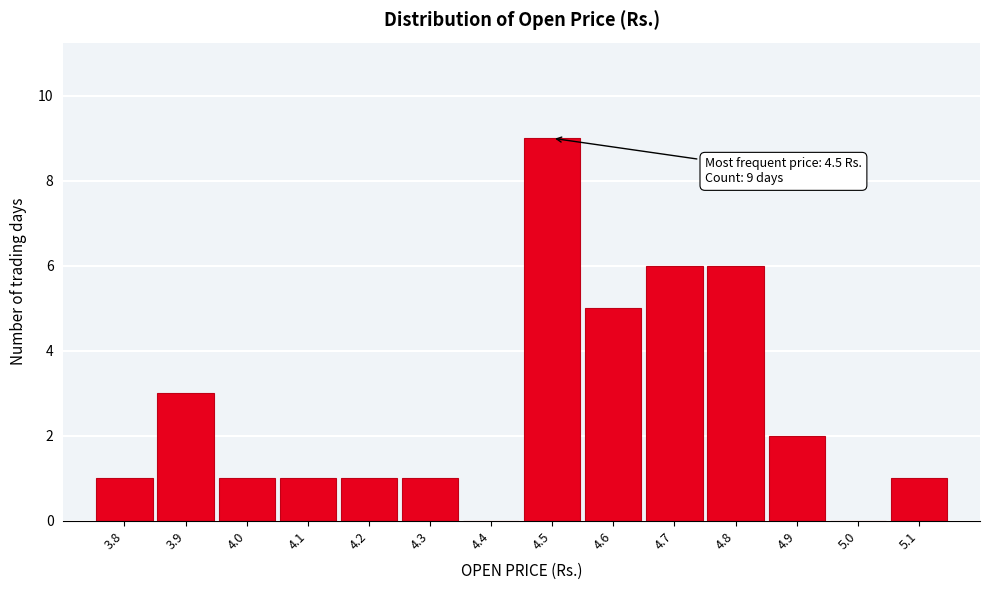

Which range on the x-axis has the tallest bar?

4.45 to 4.55